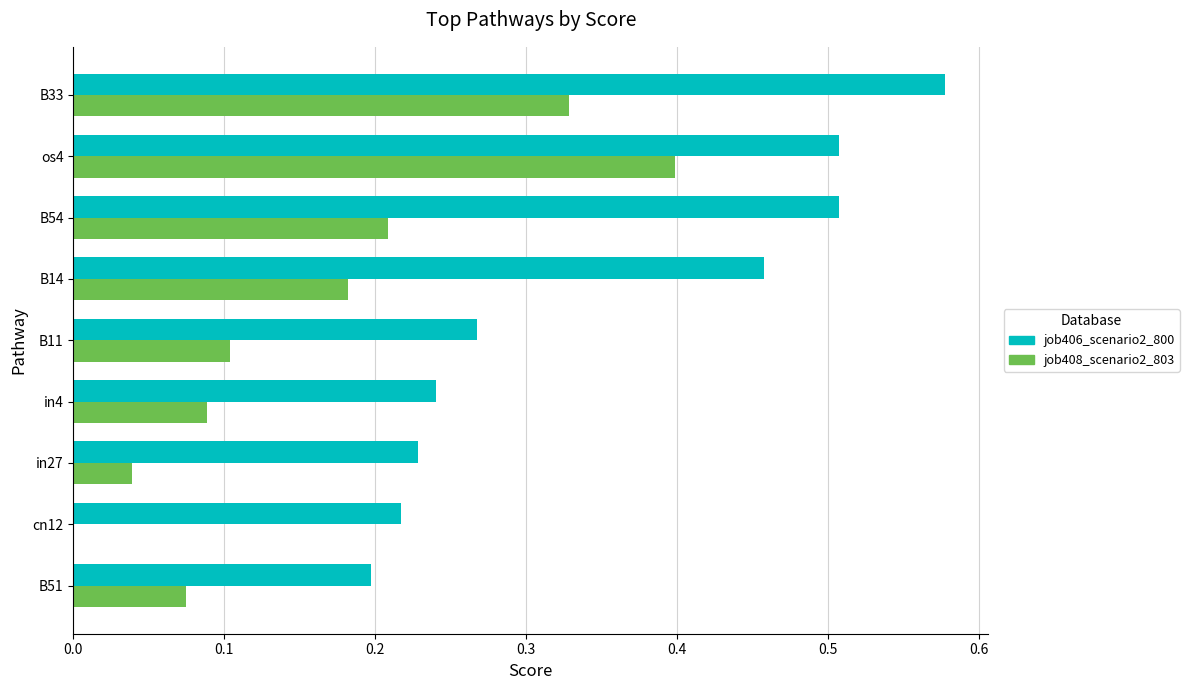

Which series changed the most between cn12 and B54?

job406_scenario2_800